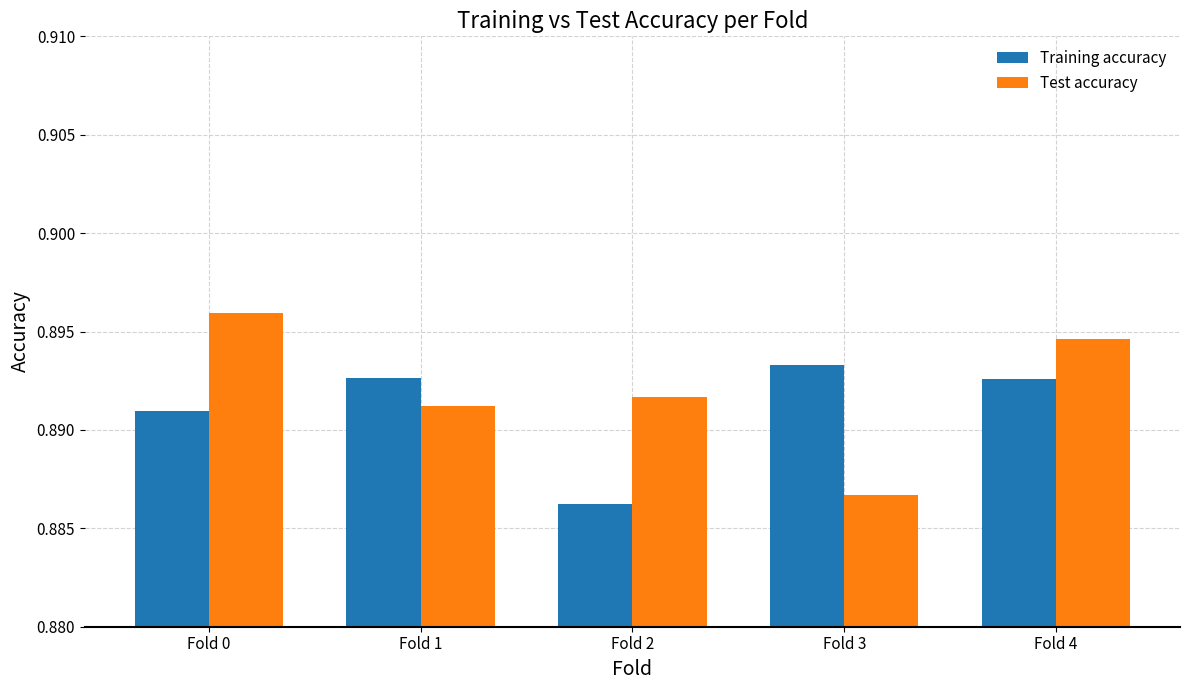

Where is Test accuracy nearest to the value 0?

Fold 3